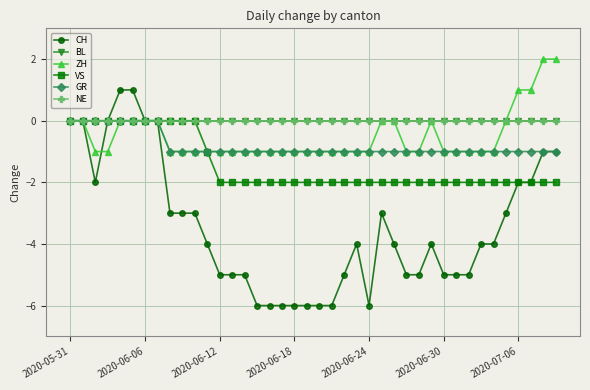

Is this an area chart (filled region under the line)?

No